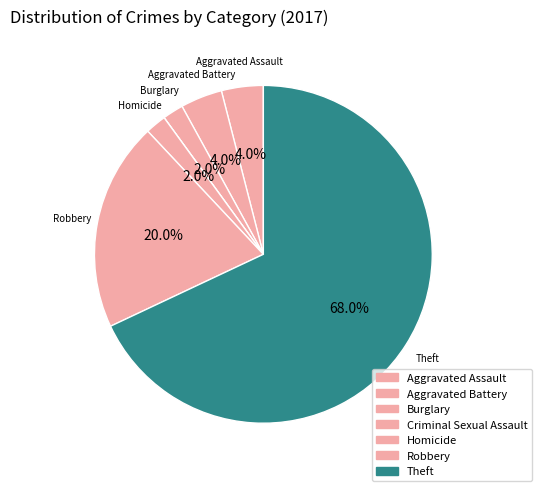

True or false: Homicide accounts for 1% of the total.

False